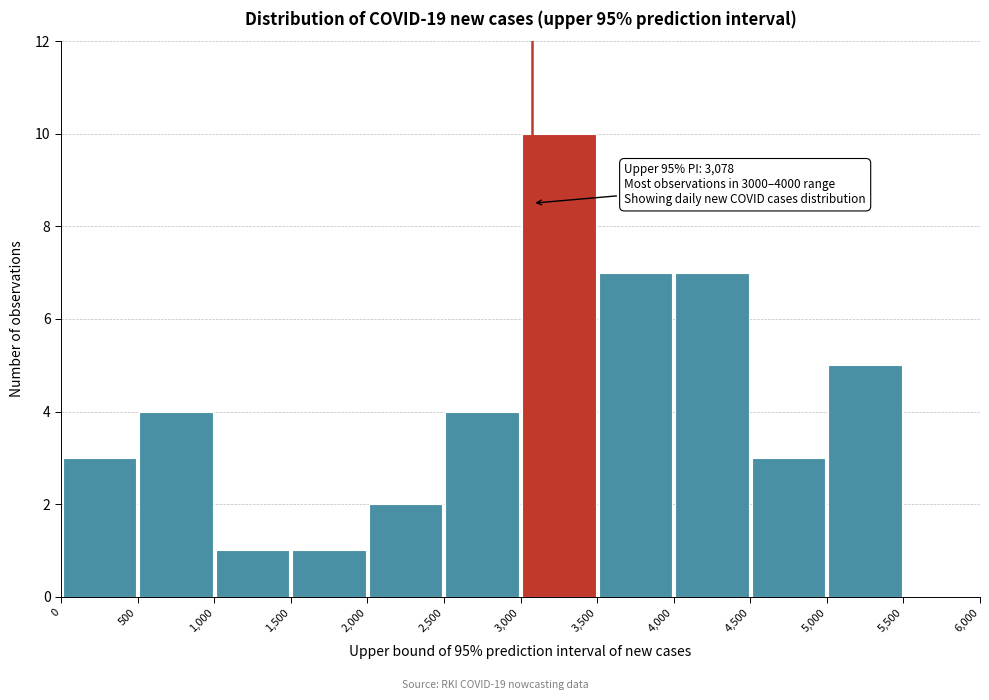

Which range on the x-axis has the tallest bar?

3,000 to 3,500